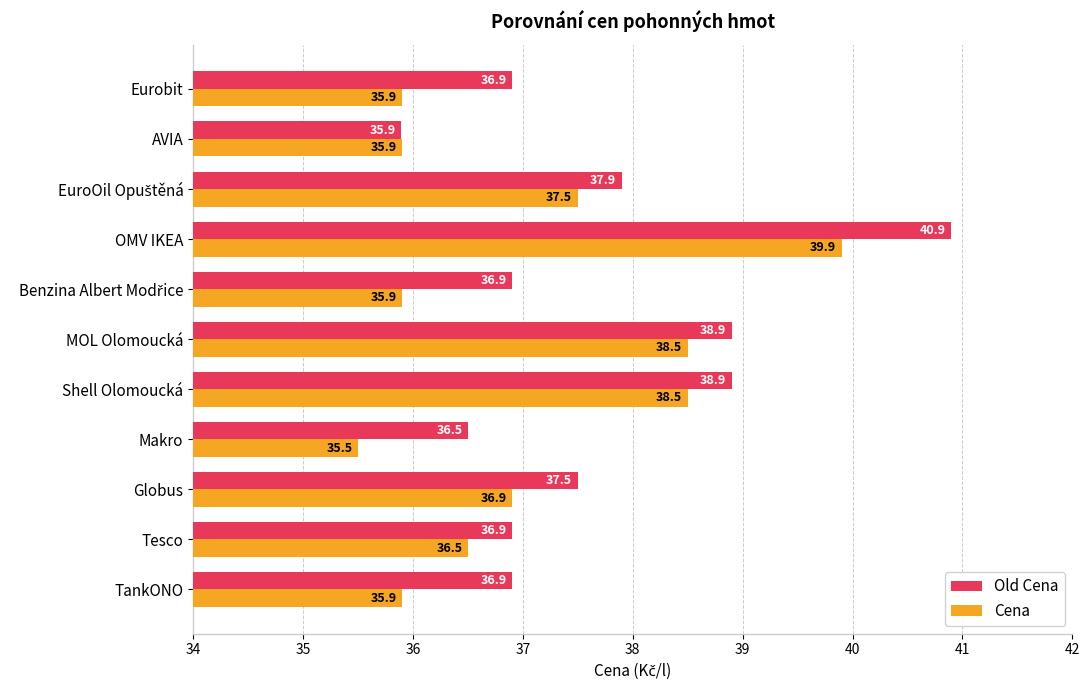

At Eurobit, list the series in order from smallest to largest.

Cena, Old Cena